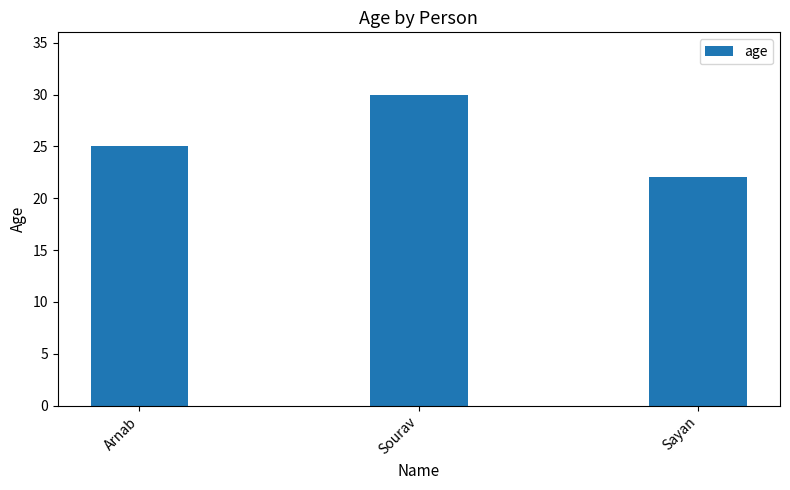

What is the change in value from Sourav to Sayan?

-8